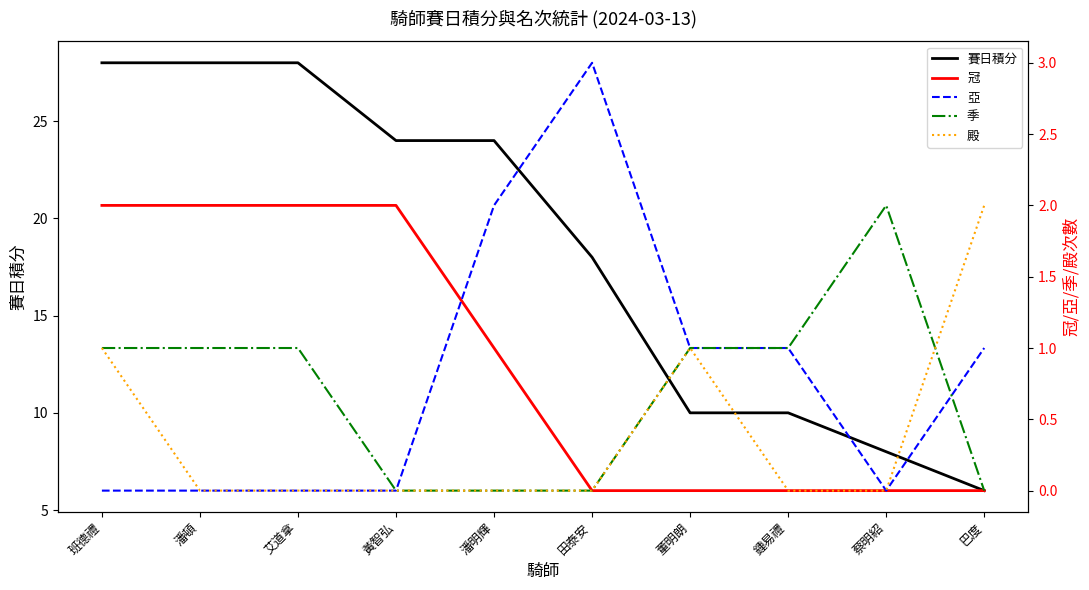

Rank the categories by 季 value from lowest to highest.

黃智弘, 潘明輝, 田泰安, 巴度, 班德禮, 潘頓, 艾道拿, 董明朗, 鍾易禮, 蔡明紹